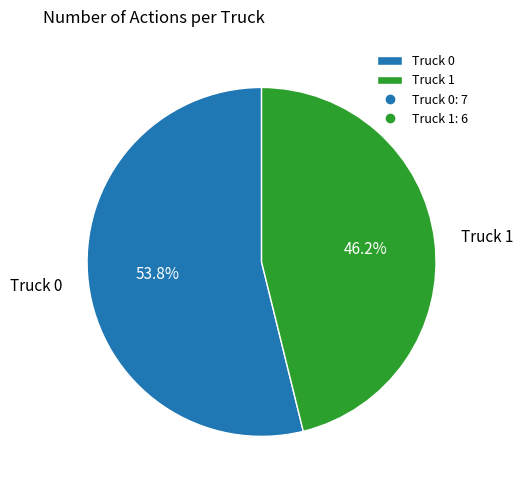

What is the total percentage of Truck 0 and Truck 1?

100.0%